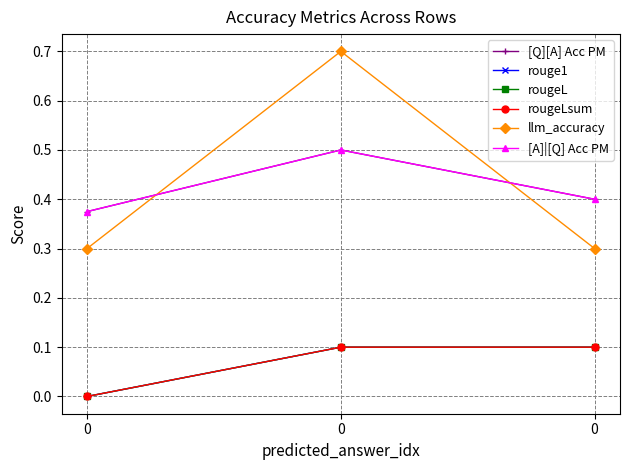

Which series has the largest total across all categories?

llm_accuracy